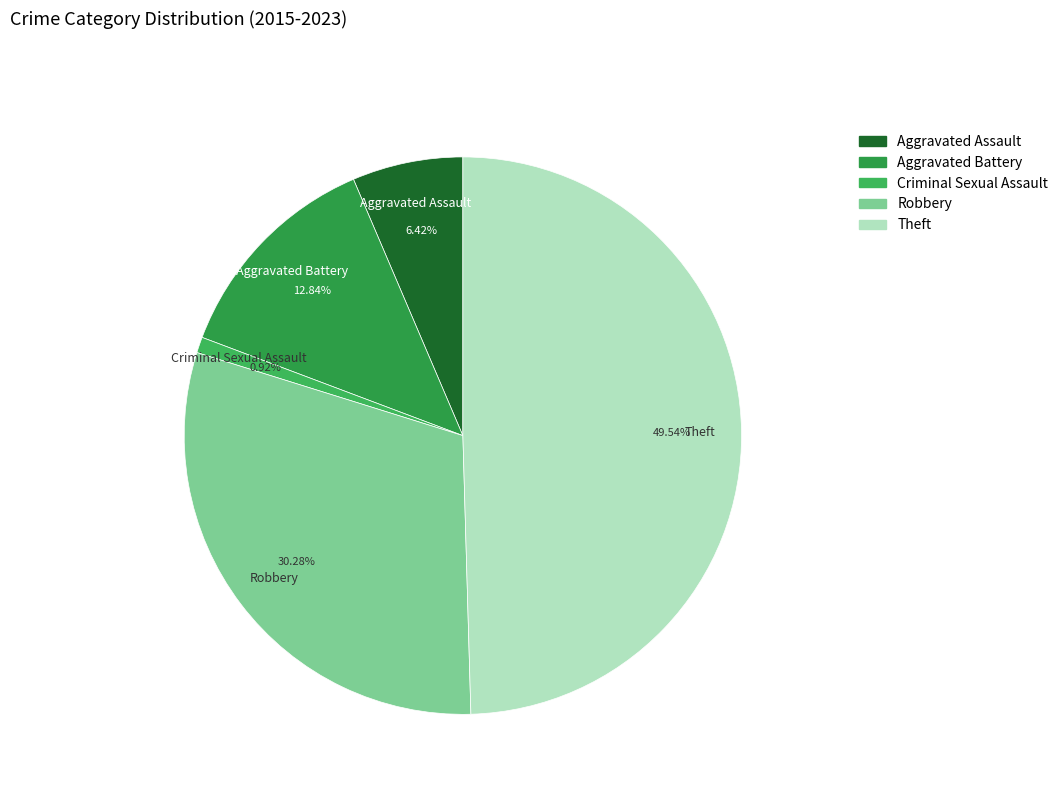

What percentage is the Theft slice, to the nearest percent?

50%